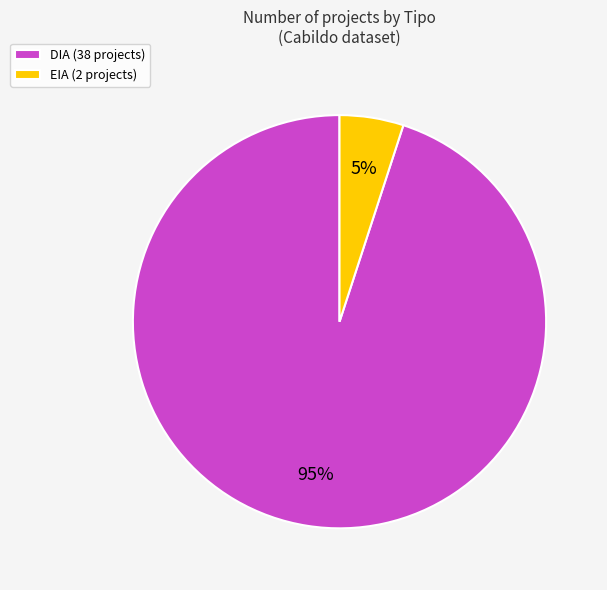

Which category has the smallest portion of the pie?

EIA (2 projects)